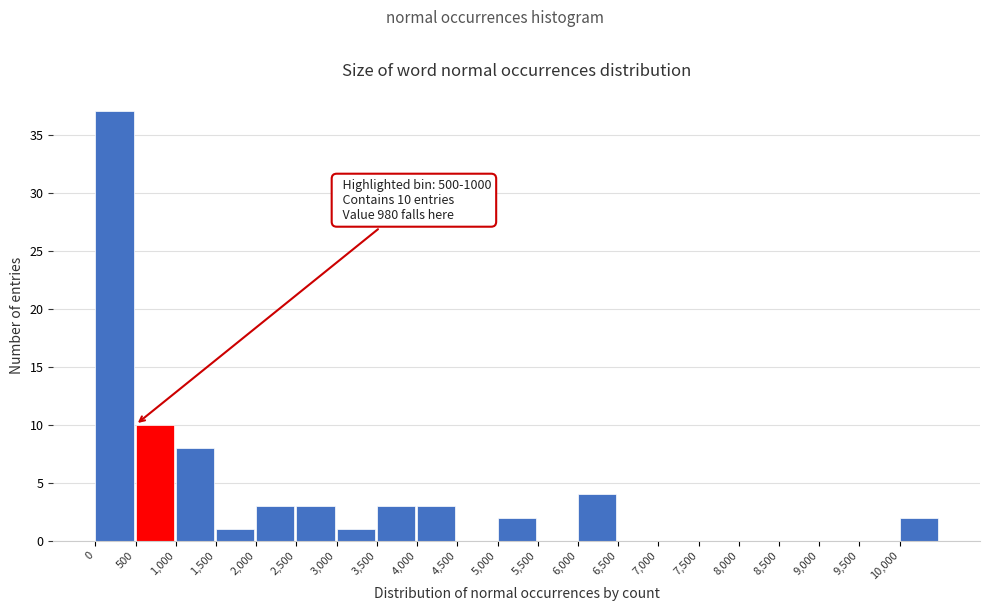

Over which range of the x-axis is the bar tallest?

0 to 500